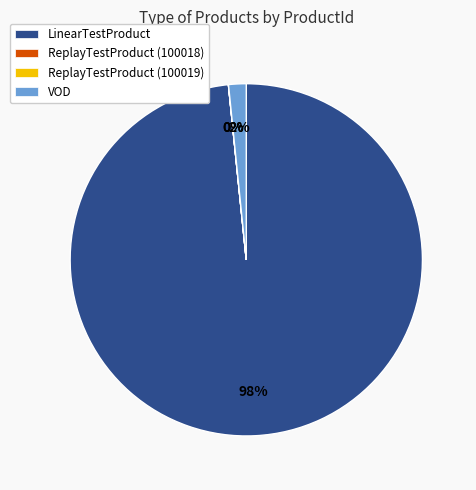

To the nearest percent, what percentage of the pie is LinearTestProduct?

98%